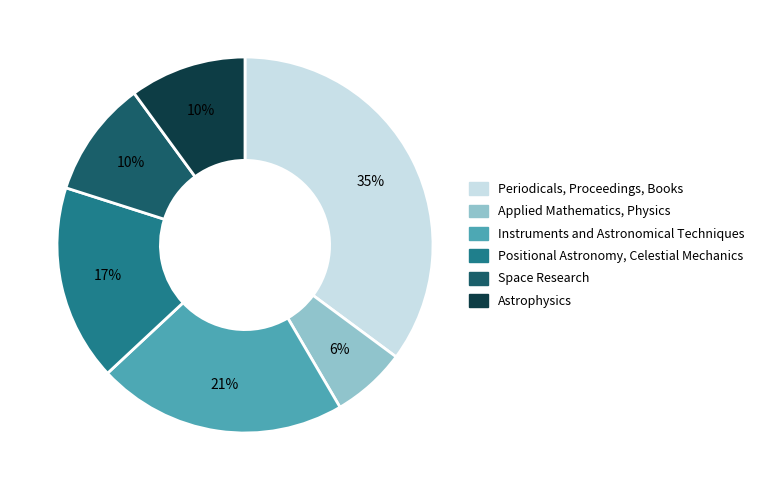

How many segments does this pie chart have?

6